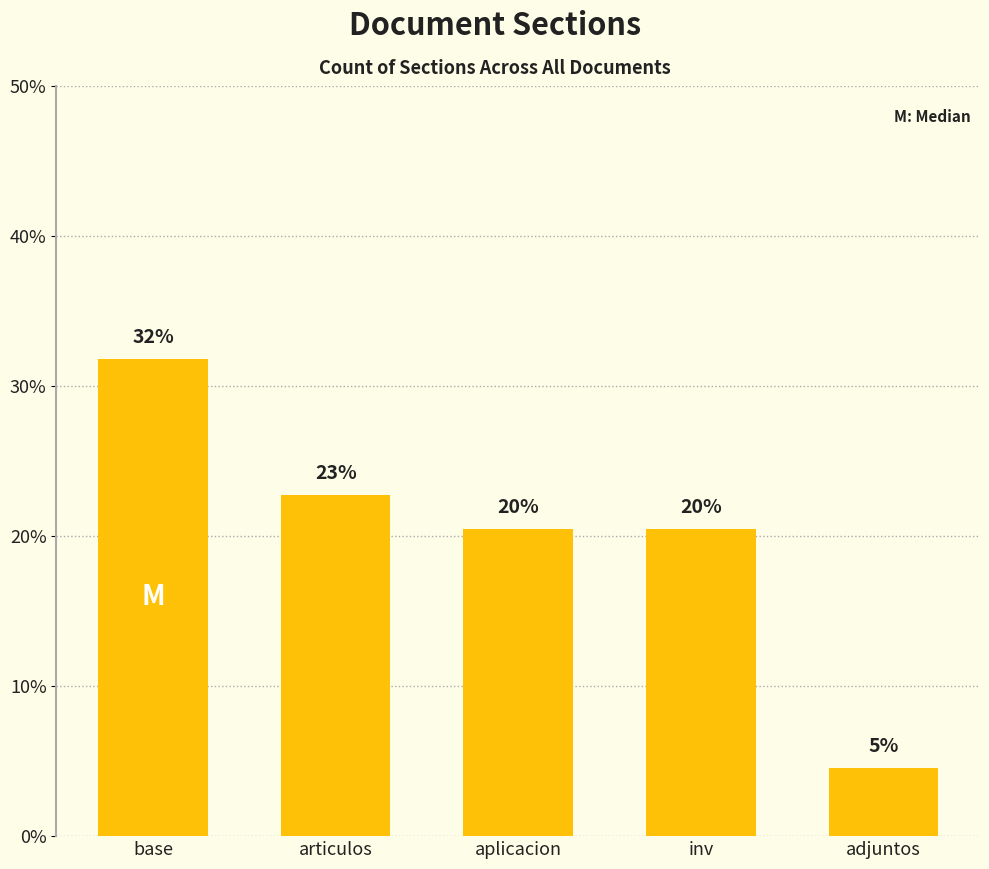

How many bars are there in total?

5